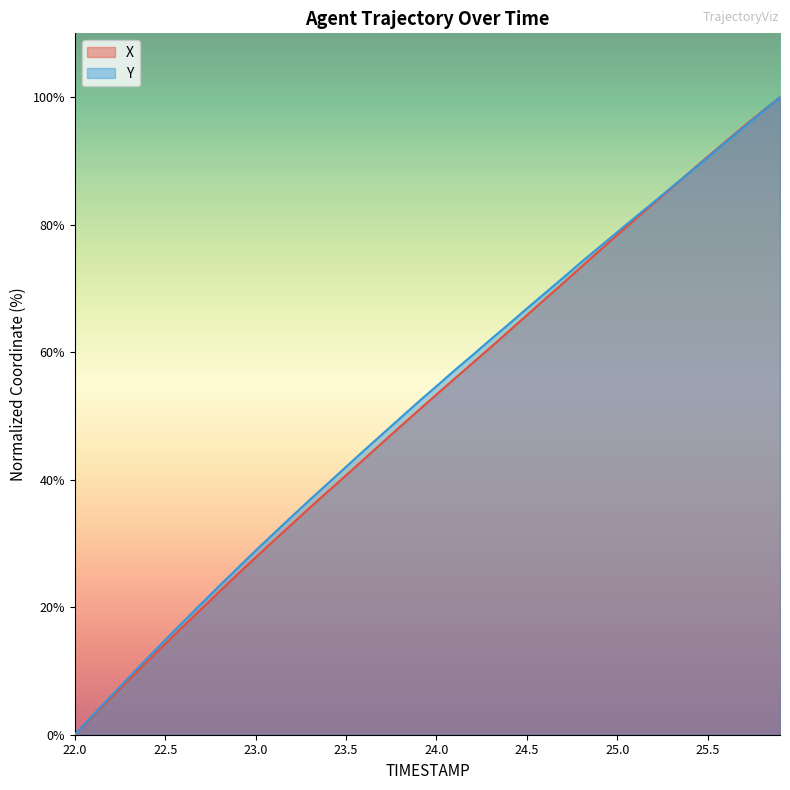

Which series has the largest total across all categories?

Y